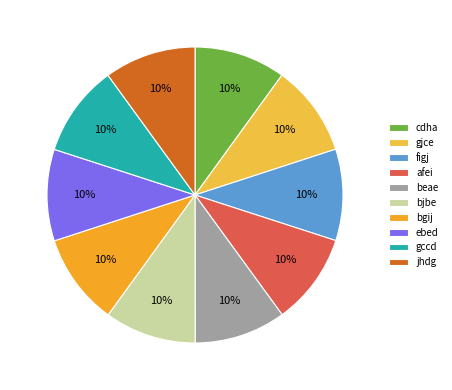

Is it true that cdha is 20% of the pie?

False